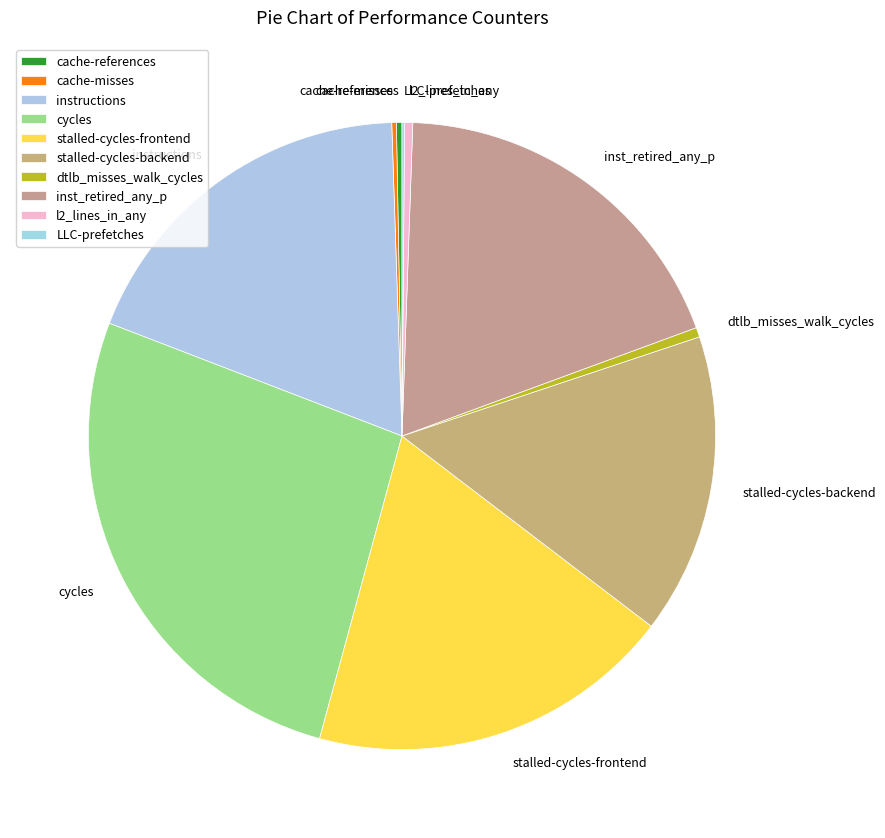

True or false: stalled-cycles-backend accounts for 15% of the total.

True